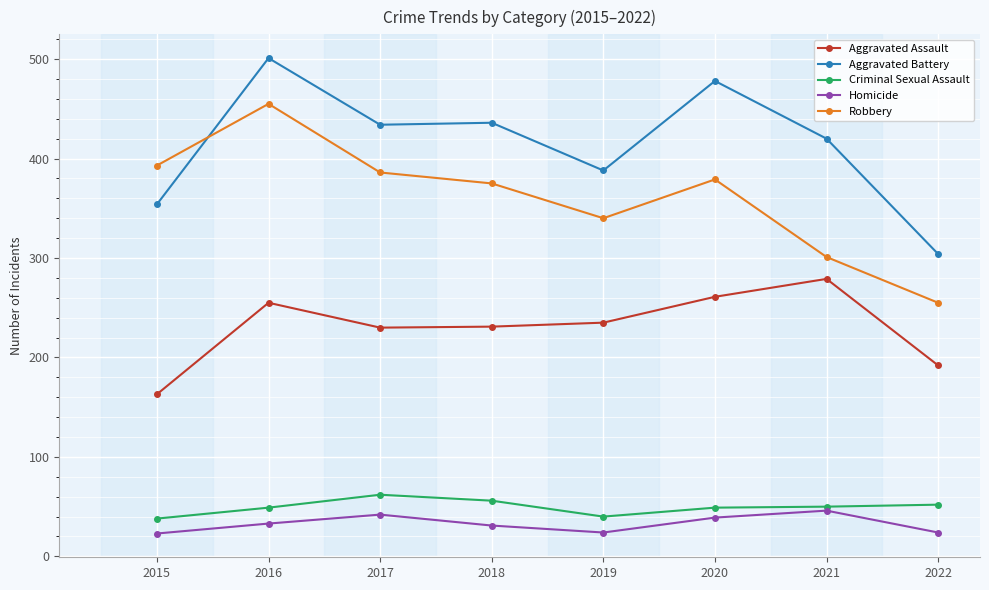

What is the minimum value for Aggravated Battery?

304